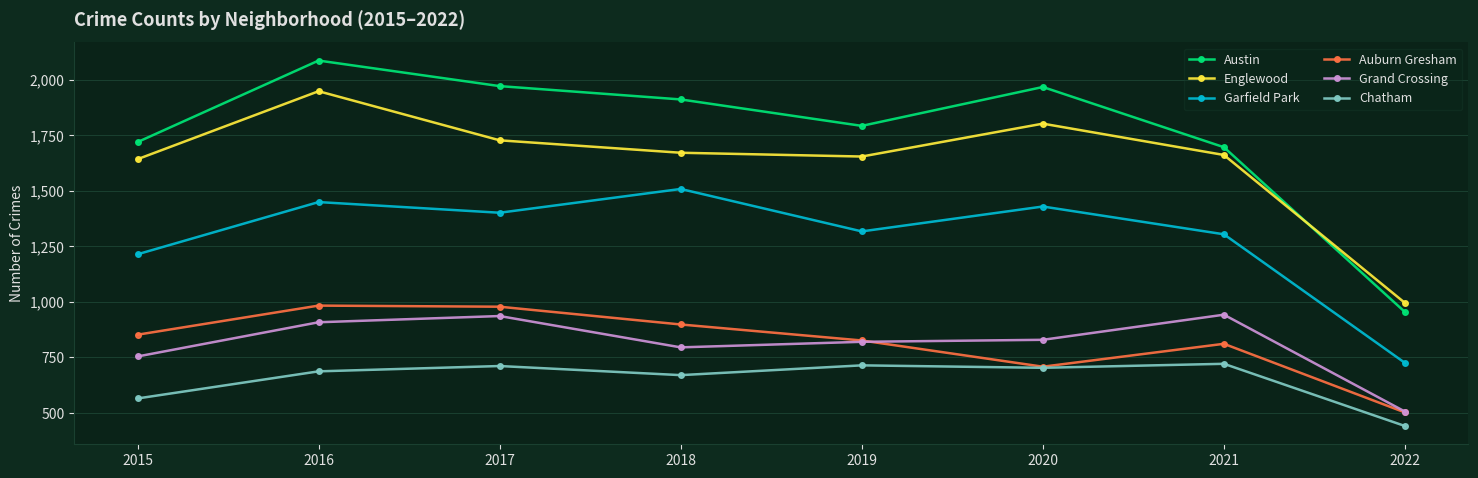

What is the average value of the Austin series?

1762